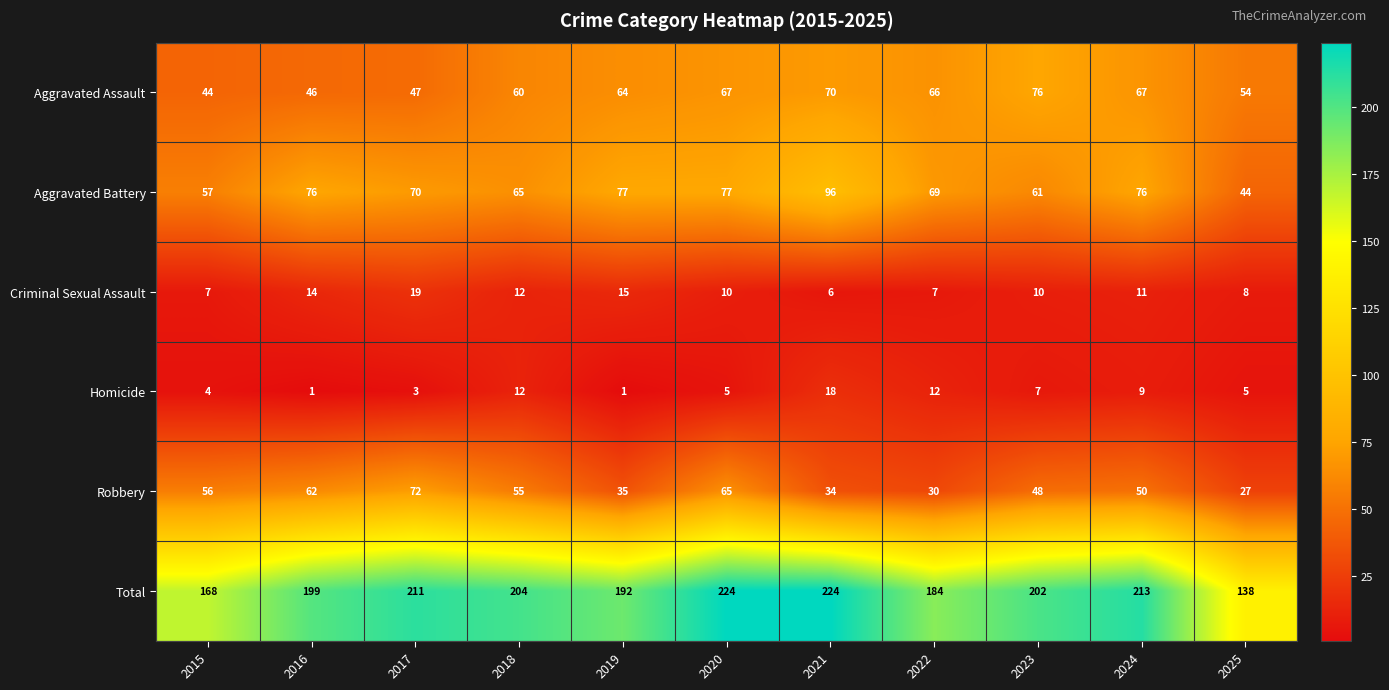

What is the highest value of the Total series?

224